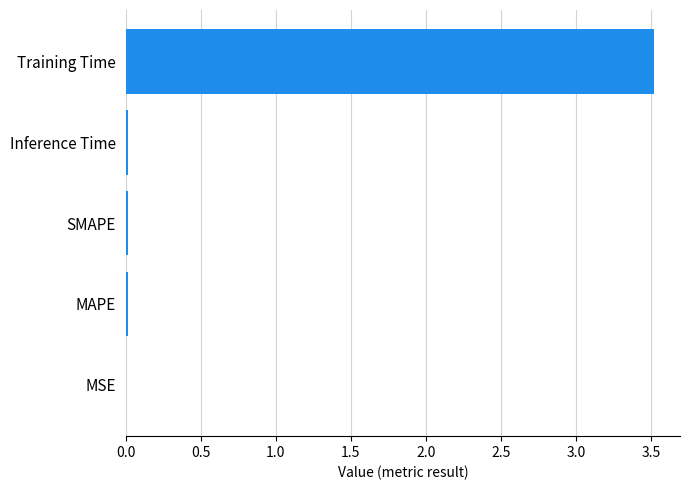

The value at Training Time is 1.4. True or false?

False